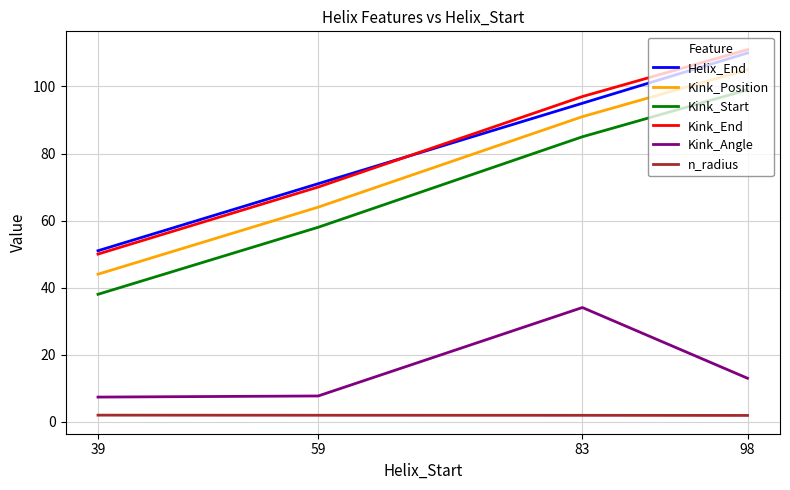

True or false: Kink_Start and Kink_Angle cross at least once.

False